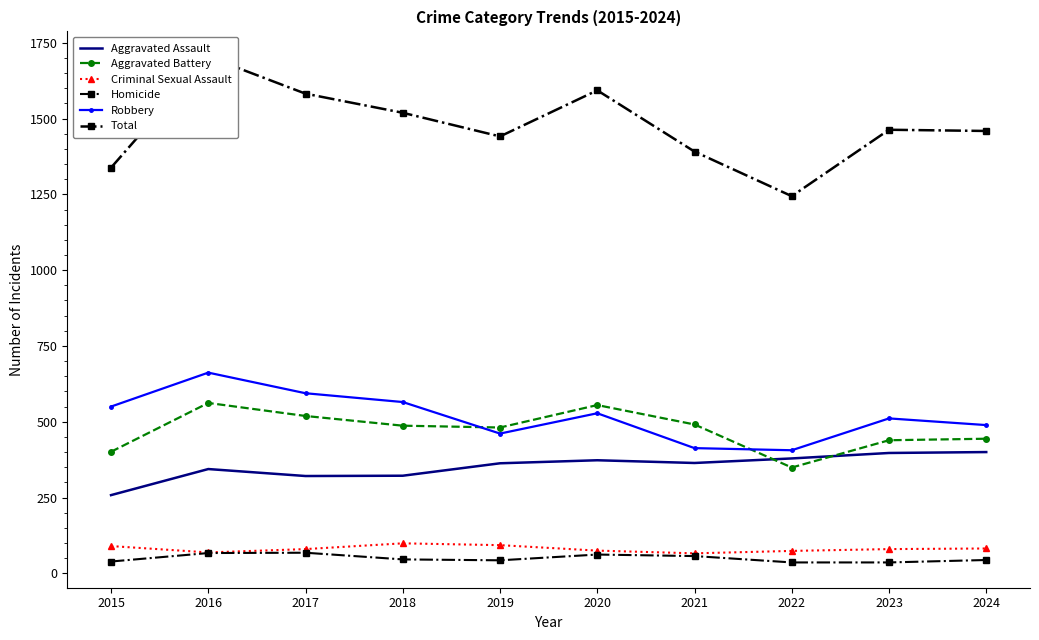

How many values in the Total series exceed 1463?

4